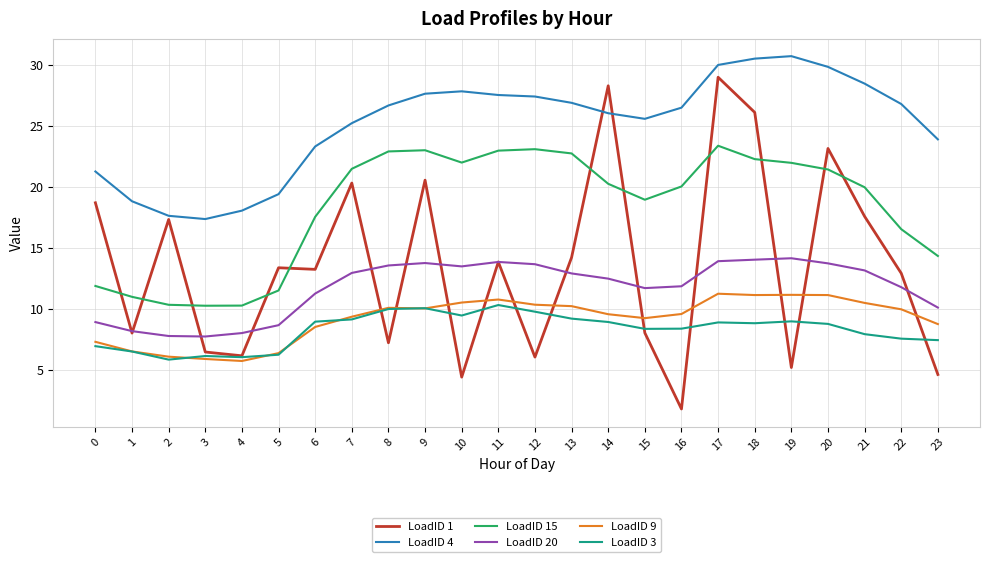

Is the value of LoadID 3 at 4 greater than the value of LoadID 4 at 3?

No